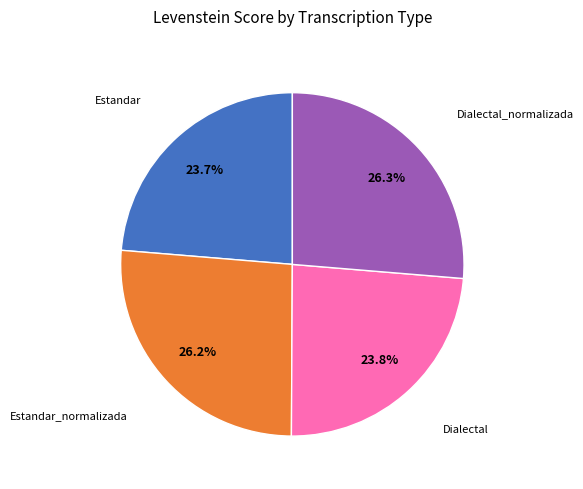

Which category has the biggest portion of the pie?

Dialectal_normalizada